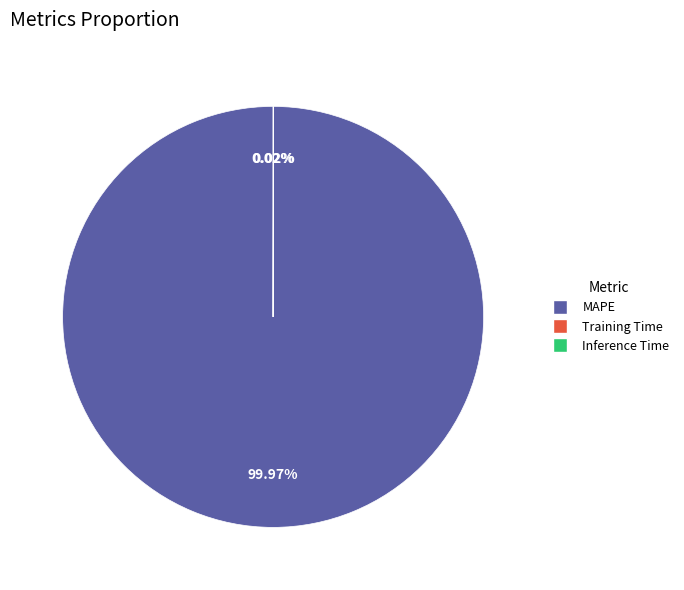

Which slice is the largest?

MAPE